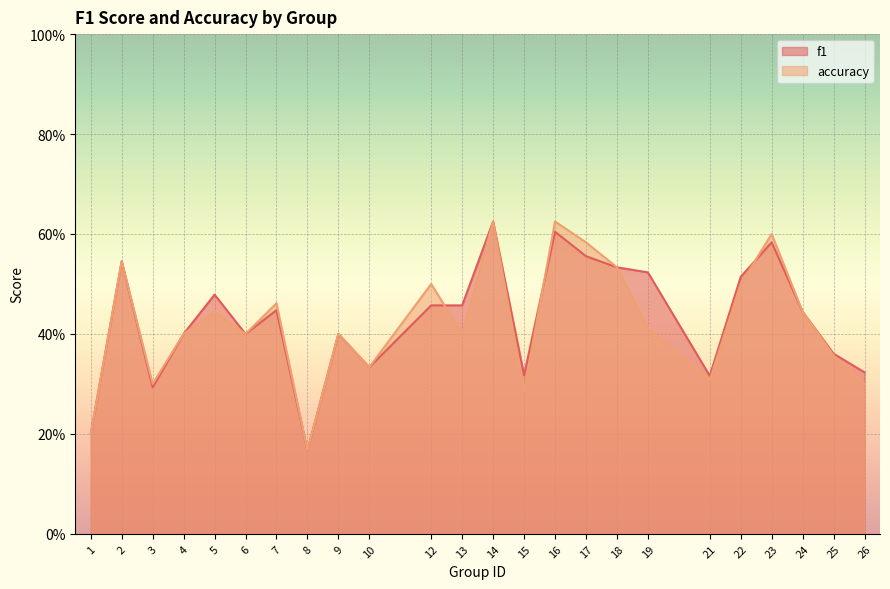

The accuracy series shows 0.1 at 15. True or false?

False